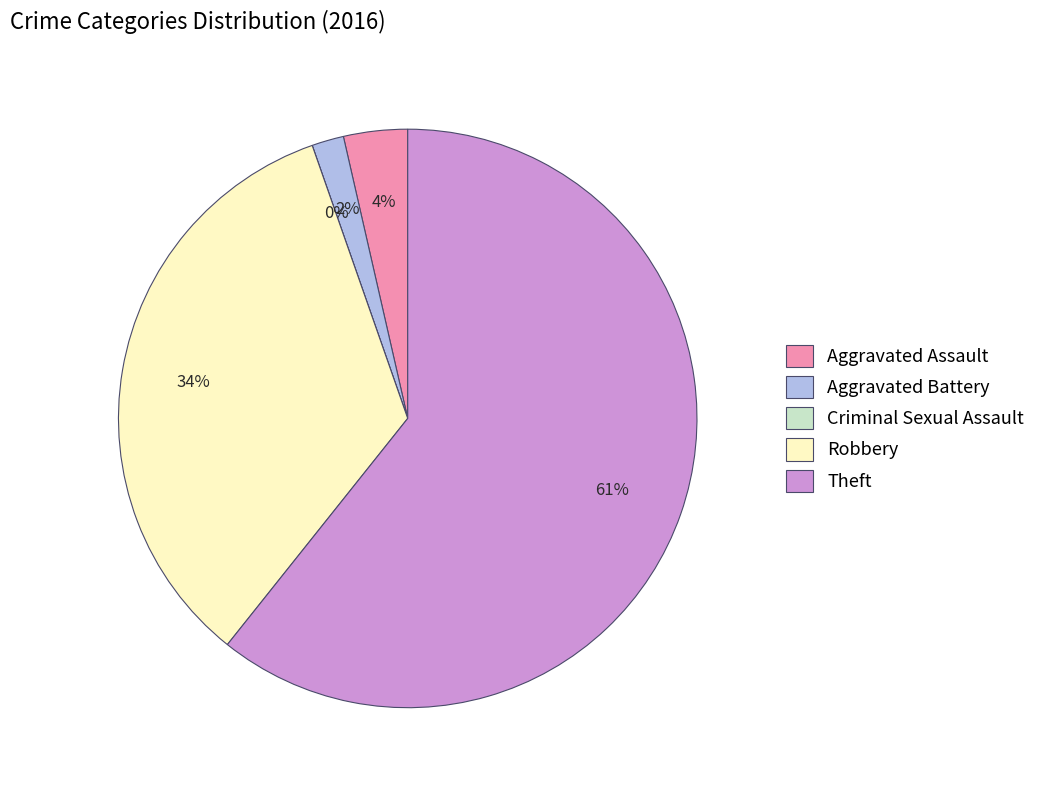

What is the smallest slice in the pie chart?

Criminal Sexual Assault